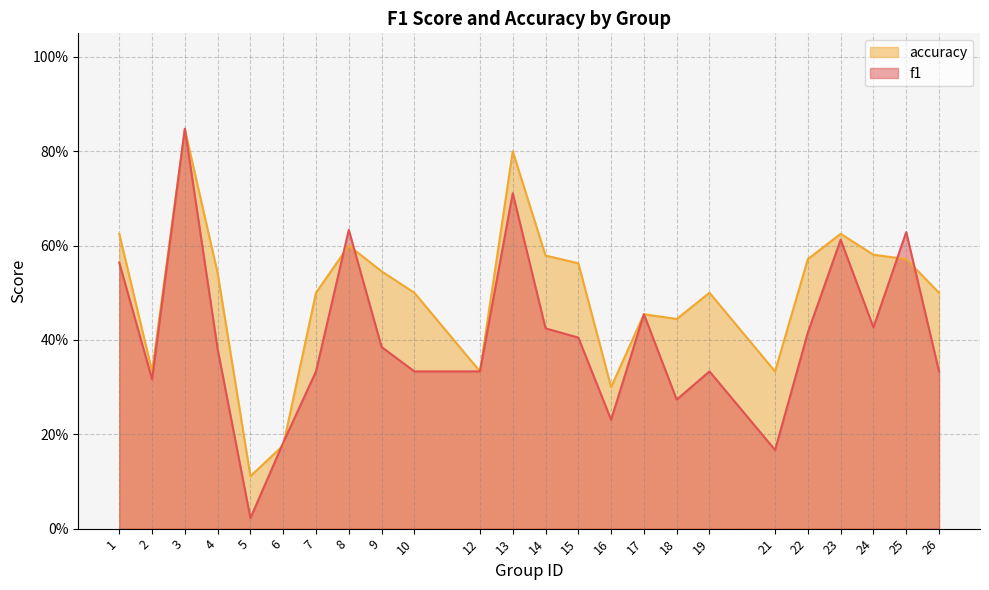

Is the value of f1 at 7 greater than the value of accuracy at 18?

No